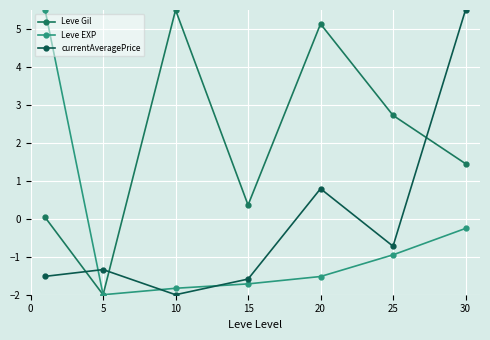

What is the average value of the Leve EXP series?

-0.4